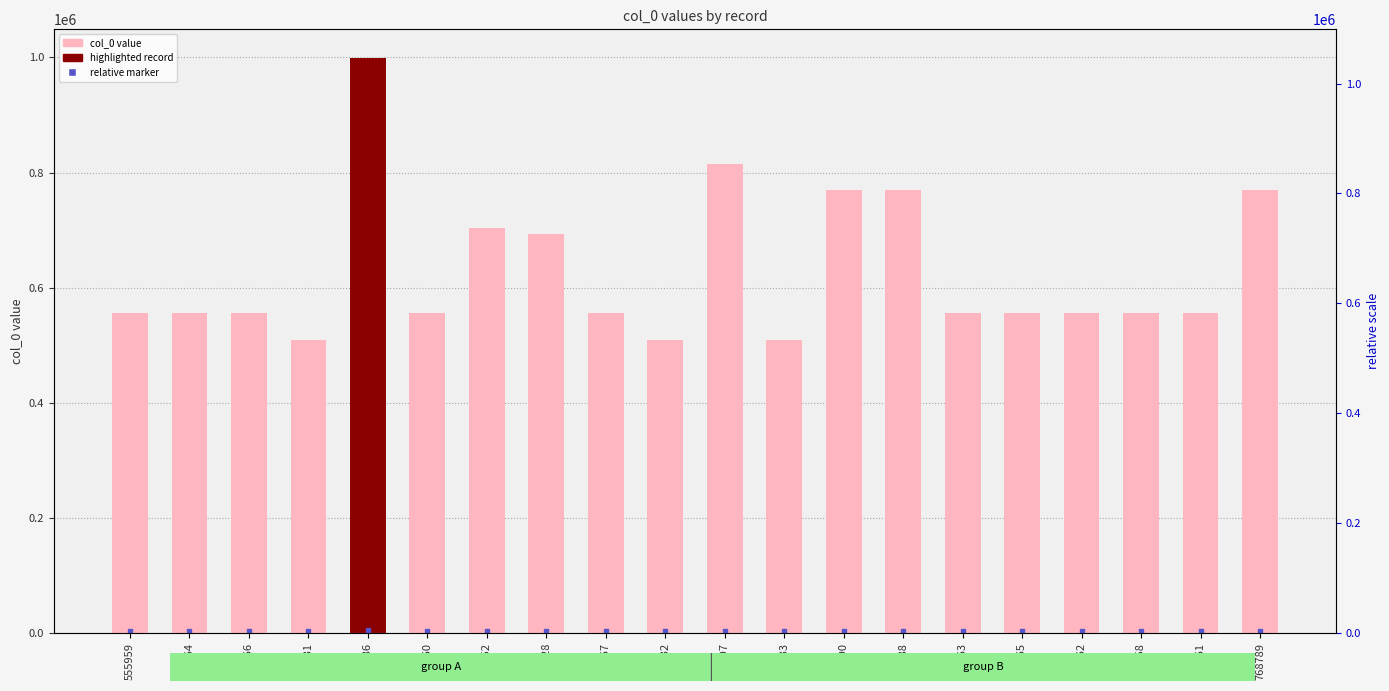

What is the difference between the maximum and minimum values?

489255